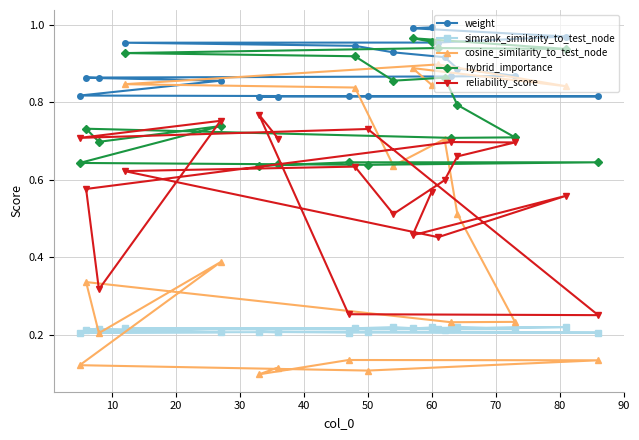

At how many categories does at least one series exceed 0?

20